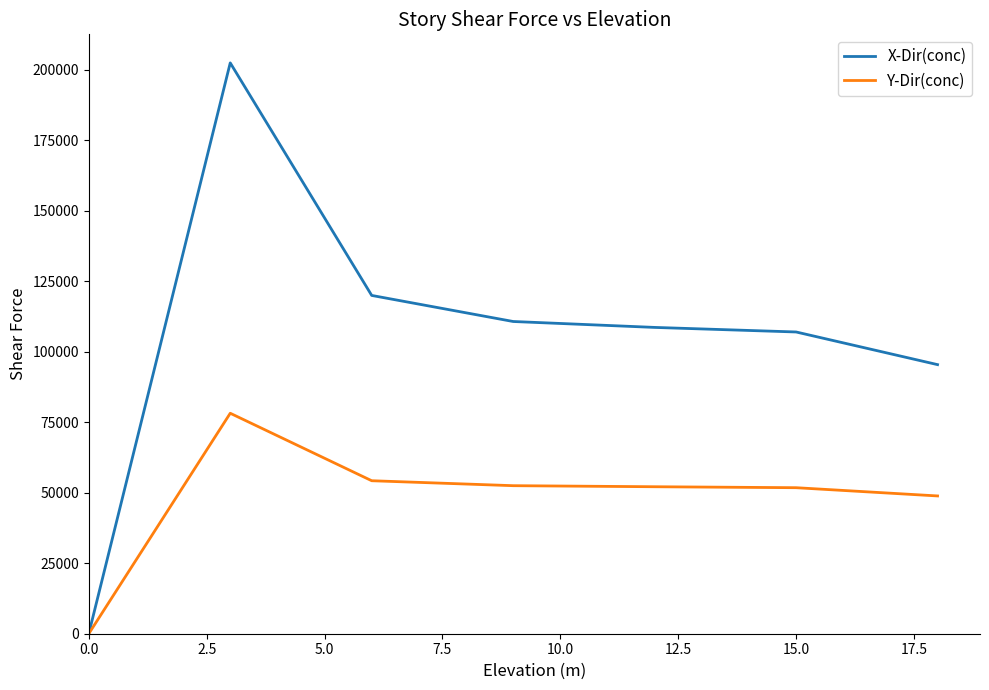

Rank the series by their average value, from highest to lowest.

X-Dir(conc), Y-Dir(conc)